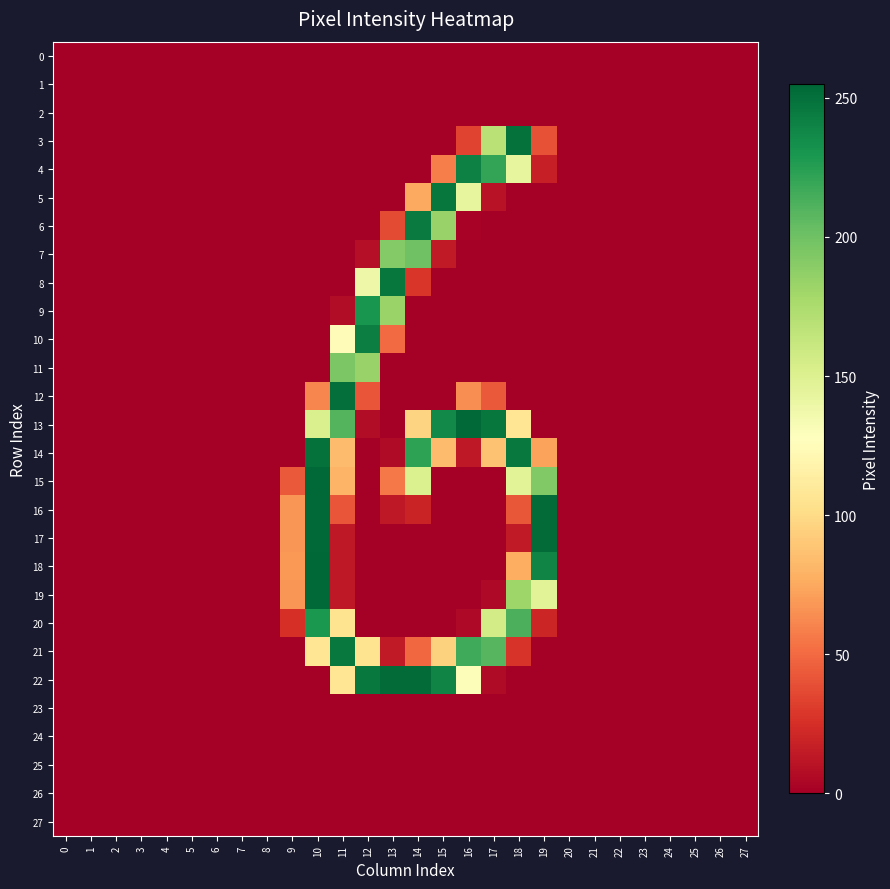

Which series has the largest range (max minus min)?

18